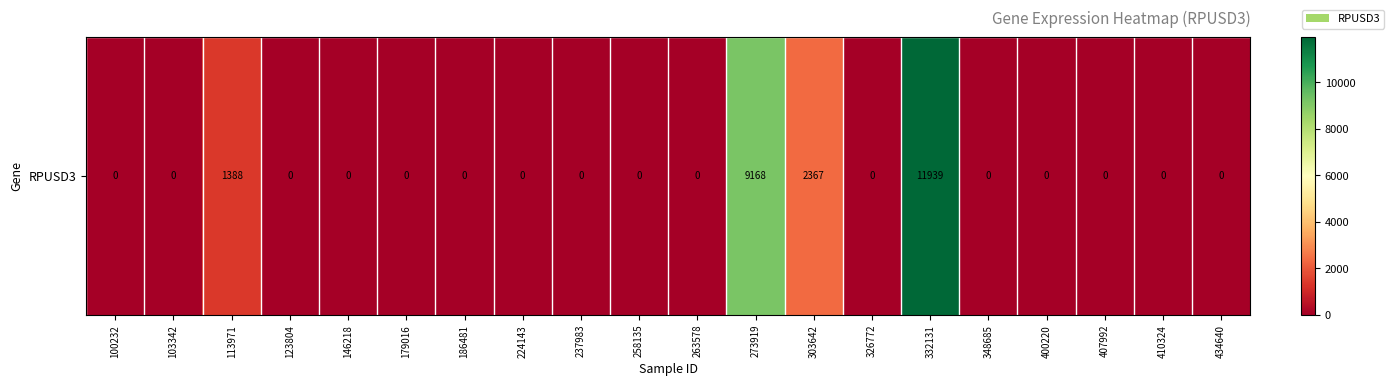

Reading left to right, transcribe all the data shown in this chart.

100232=0	103342=0	113971=1388	123804=0	146218=0	179016=0	186481=0	224143=0	237983=0	258135=0	263578=0	273919=9168	303642=2367	326772=0	332131=11939	348685=0	400220=0	407992=0	410324=0	434640=0